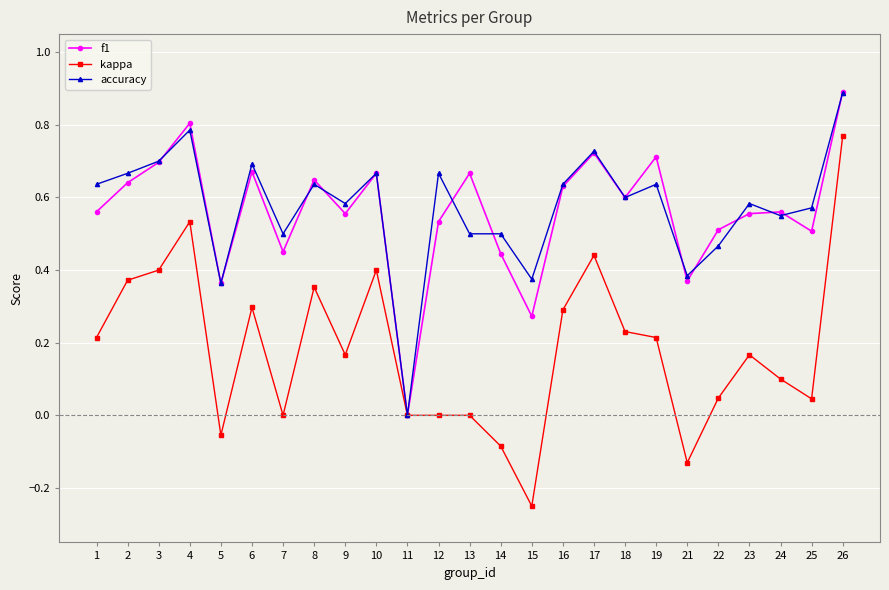

What is the maximum value shown in the chart?

0.9